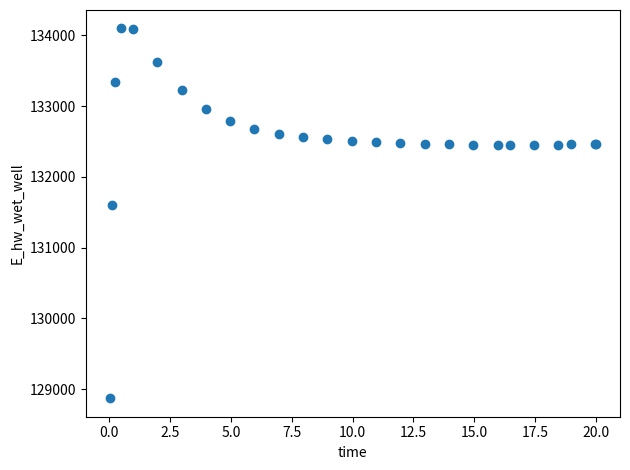

What Y value in the scatter plot is closest to 131484?

131596.9